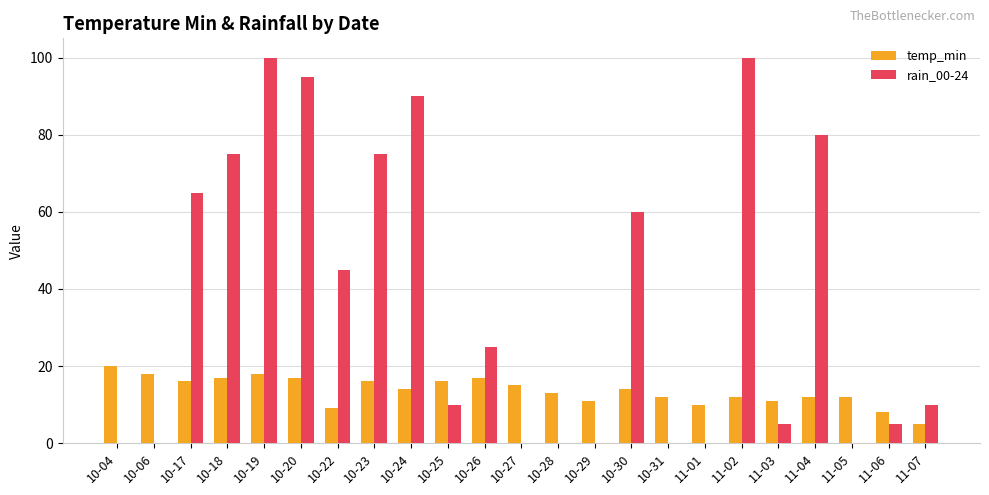

Is the value of rain_00-24 at 10-17 greater than the value of temp_min at 10-26?

Yes